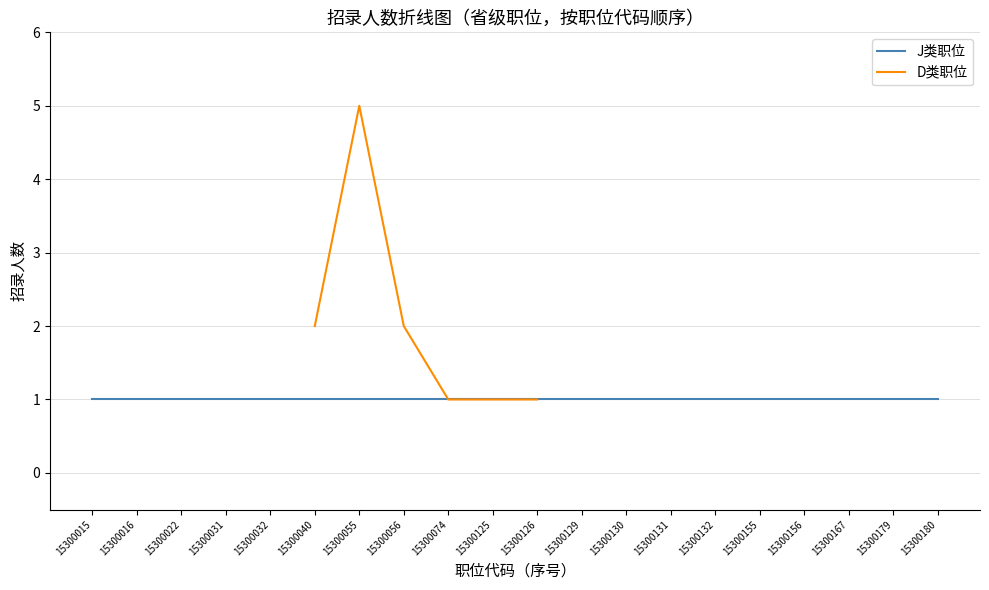

Which category has the highest value in the D类职位 series?

15300055